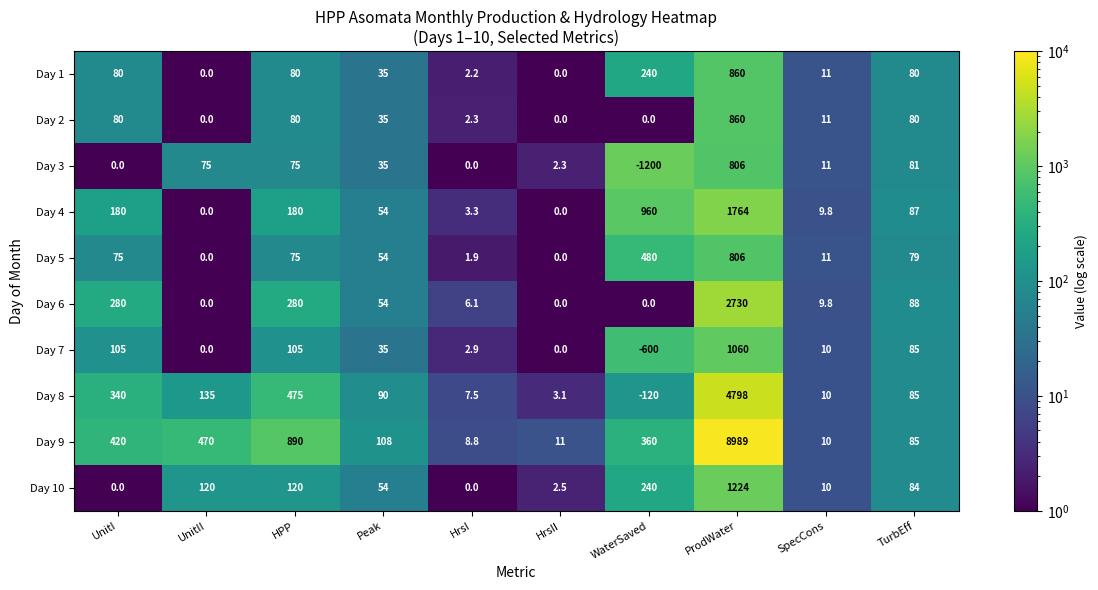

At which category is the sum across all series the highest?

ProdWater